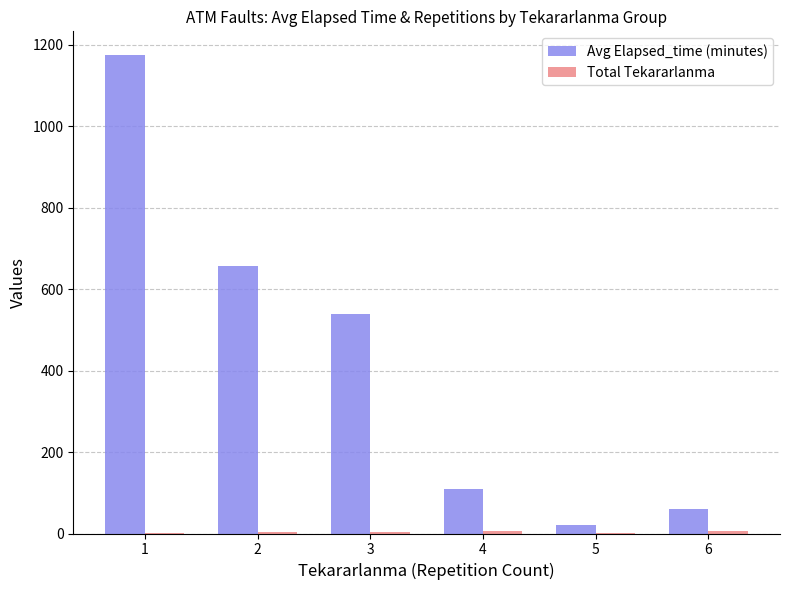

At which label does Avg Elapsed_time (minutes) first exceed 540?

1